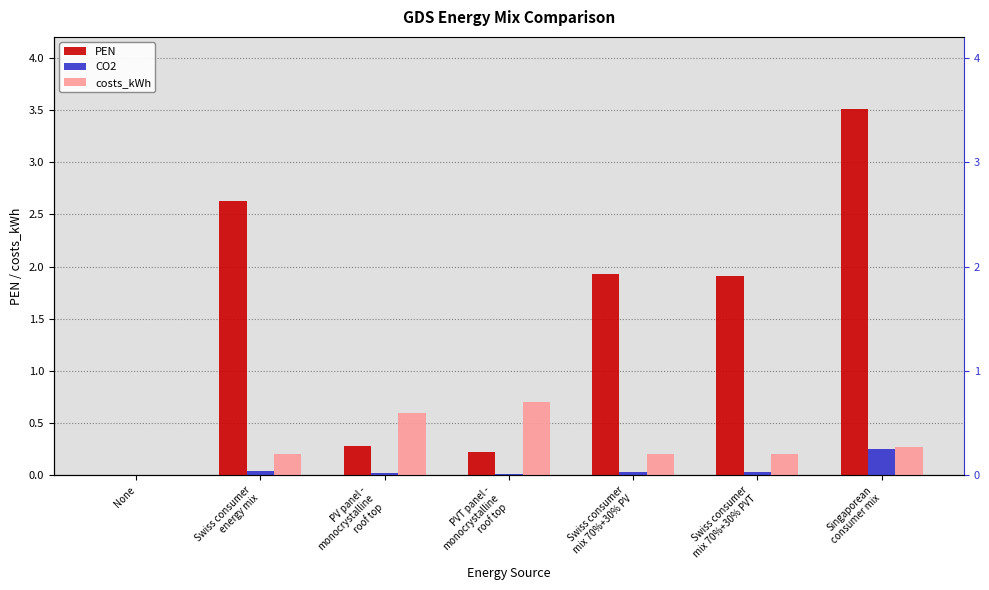

Does the chart contain any negative values?

No